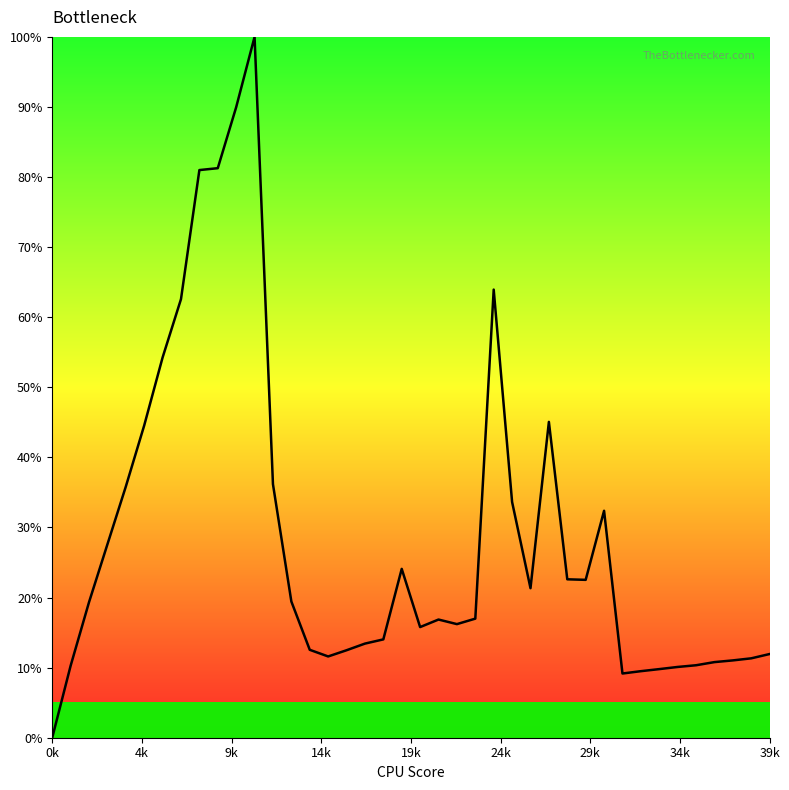

What is the greatest value displayed?

100.0